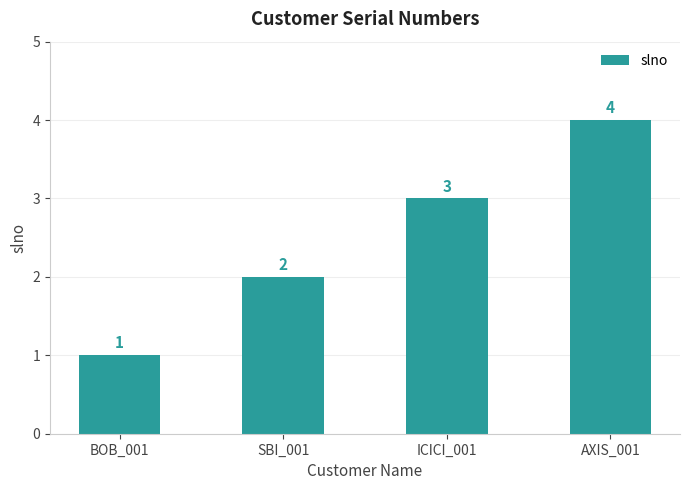

Which category has the lowest value across all series?

BOB_001